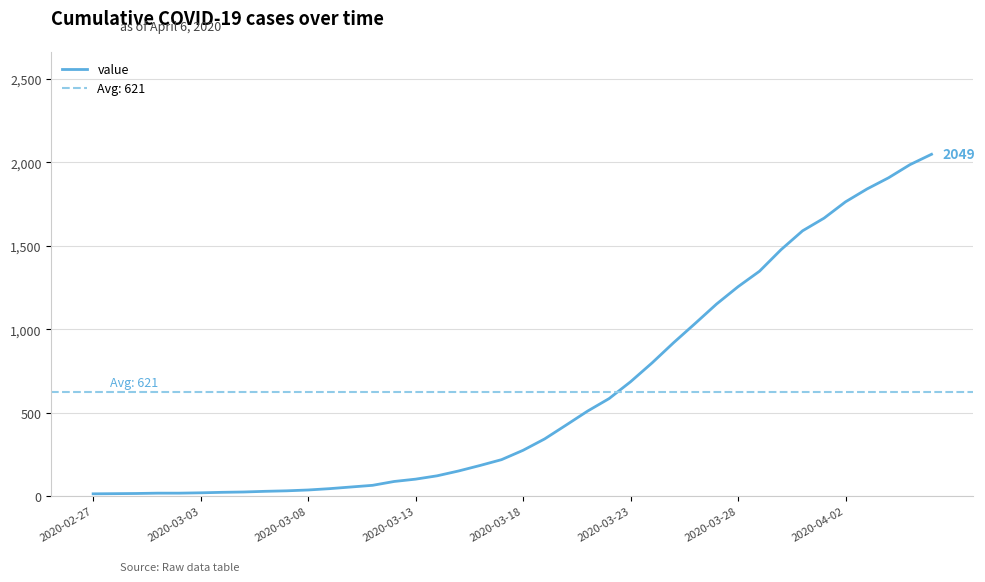

What is the maximum value for value?

2049